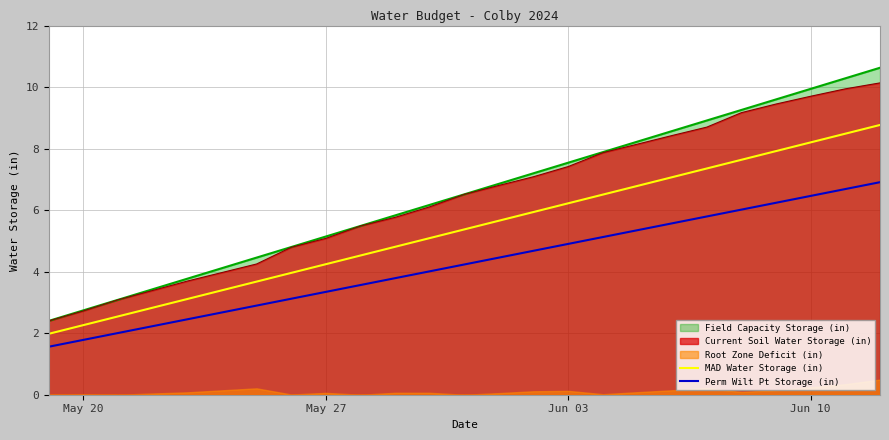

What is the value of the Perm Wilt Pt Storage (in) point at the 15th from the left?

4.7